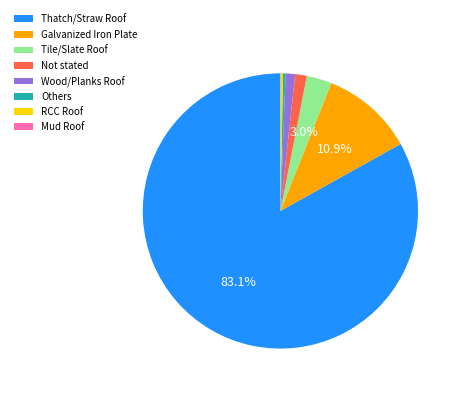

To the nearest percent, what portion does Galvanized Iron Plate represent?

11%